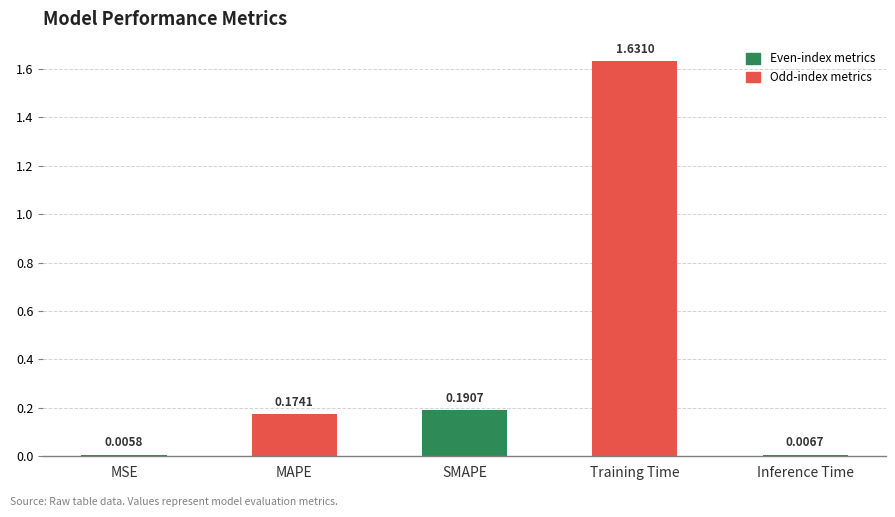

Rank the categories by value from lowest to highest.

MSE, Inference Time, MAPE, SMAPE, Training Time